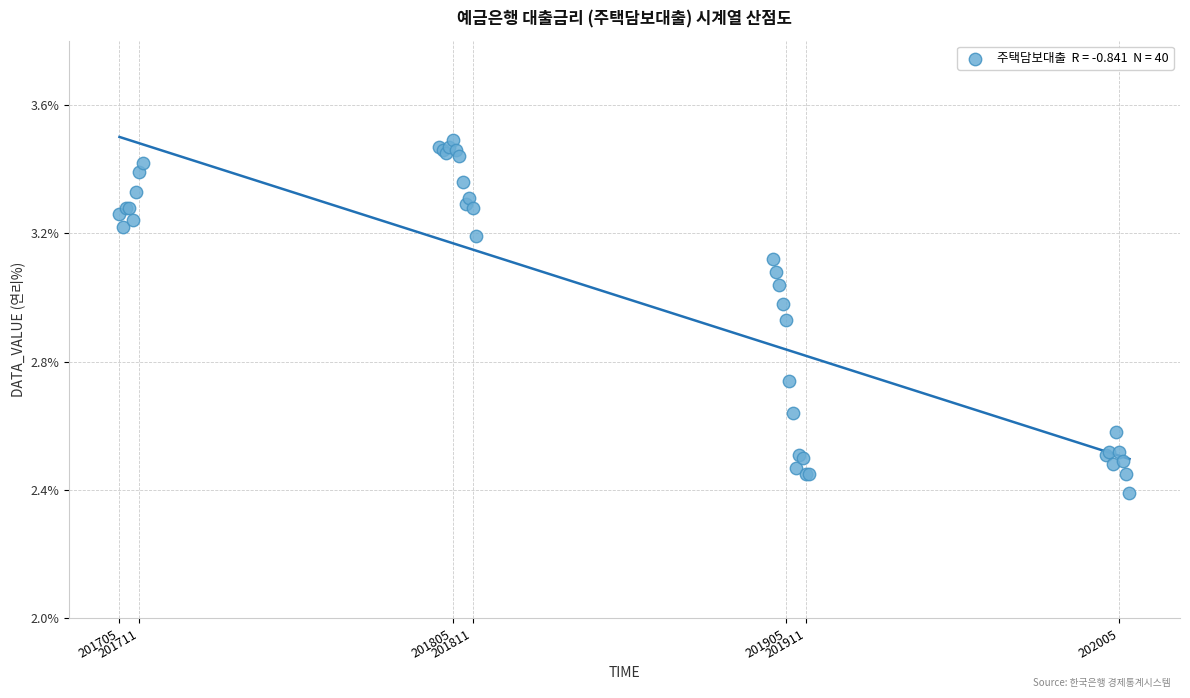

What Y value in the scatter plot is closest to 2?

2.4